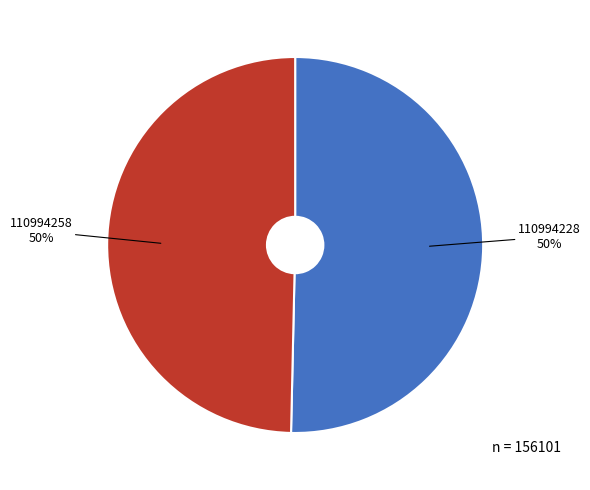

To the nearest percent, what is the average slice percentage?

50%